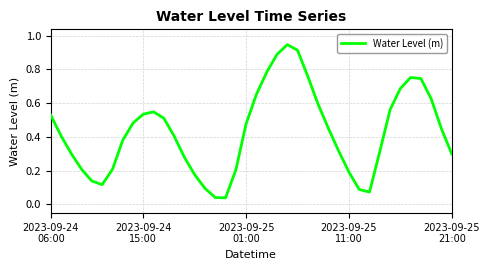

Does the chart display data point markers on the line(s)?

No